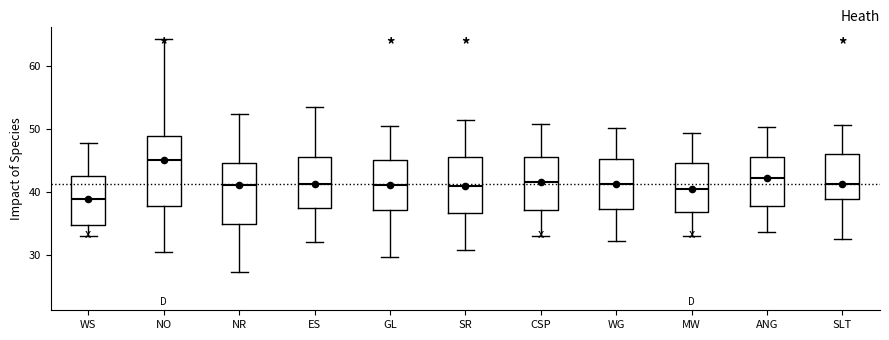

Which box is the tallest, from its lower edge to its upper edge?

NO